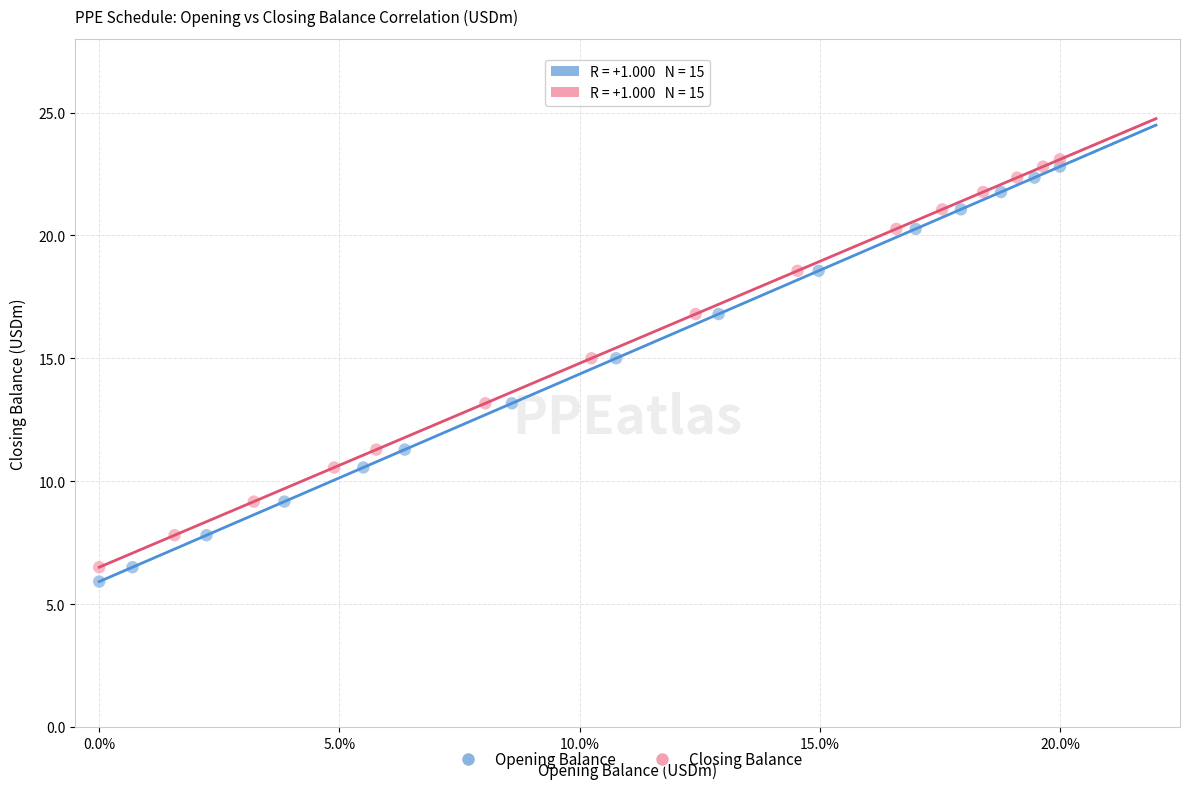

Which series has the largest Y range (max minus min)?

Opening Balance